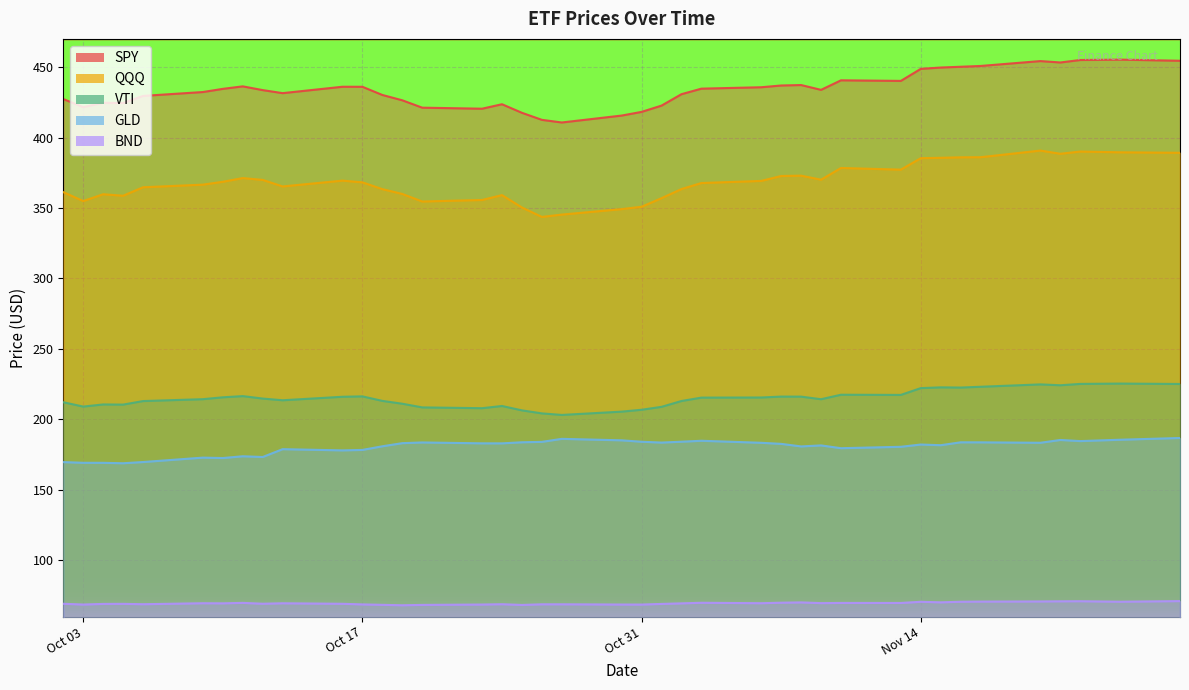

What is the highest value of the BND series?

71.0